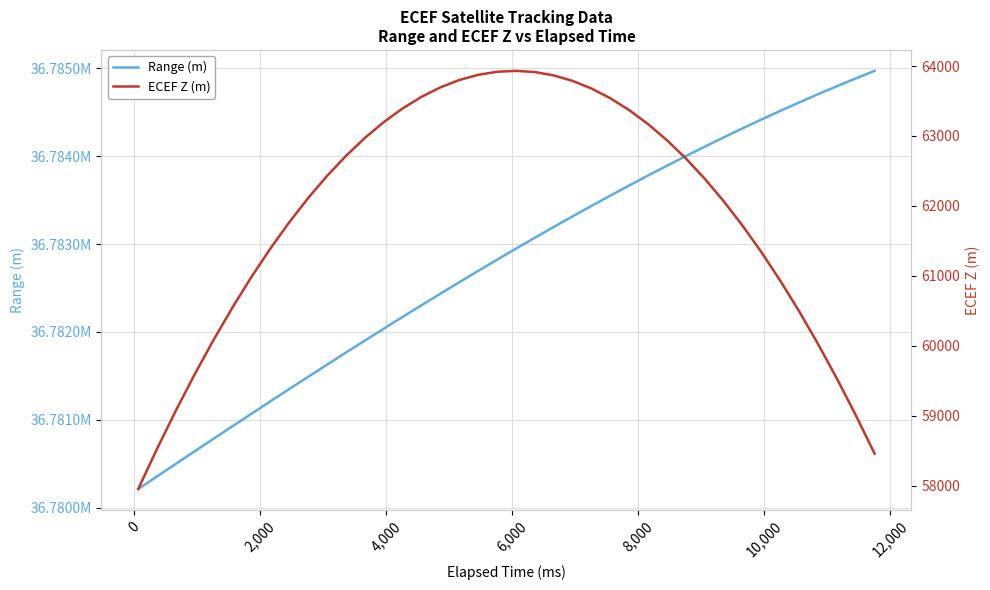

True or false: ECEF Z (m) has more than 2 interior local peaks.

False